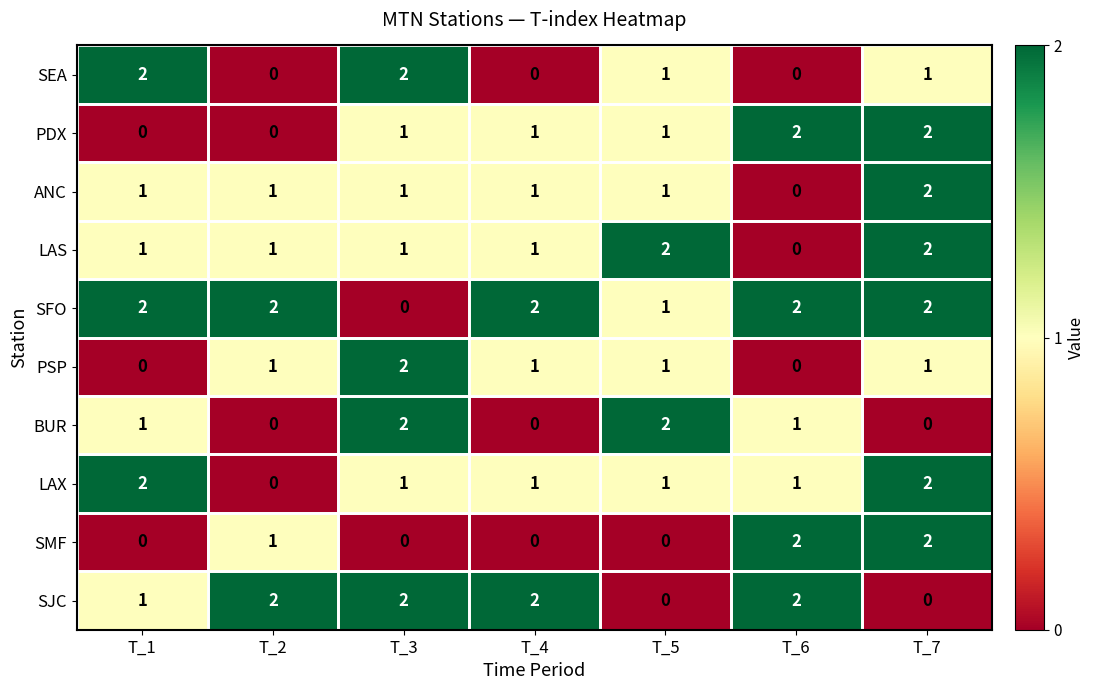

At how many categories does at least one series exceed 1?

7